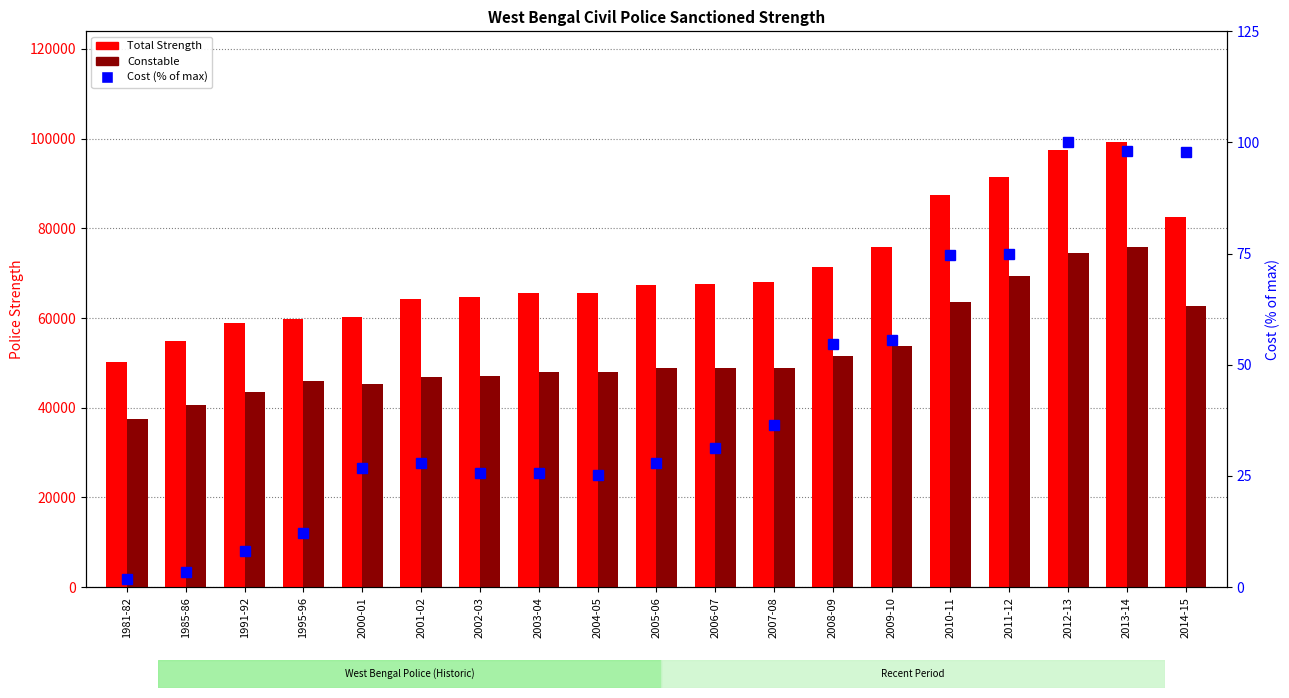

Which series has the largest total across all categories?

Total Strength